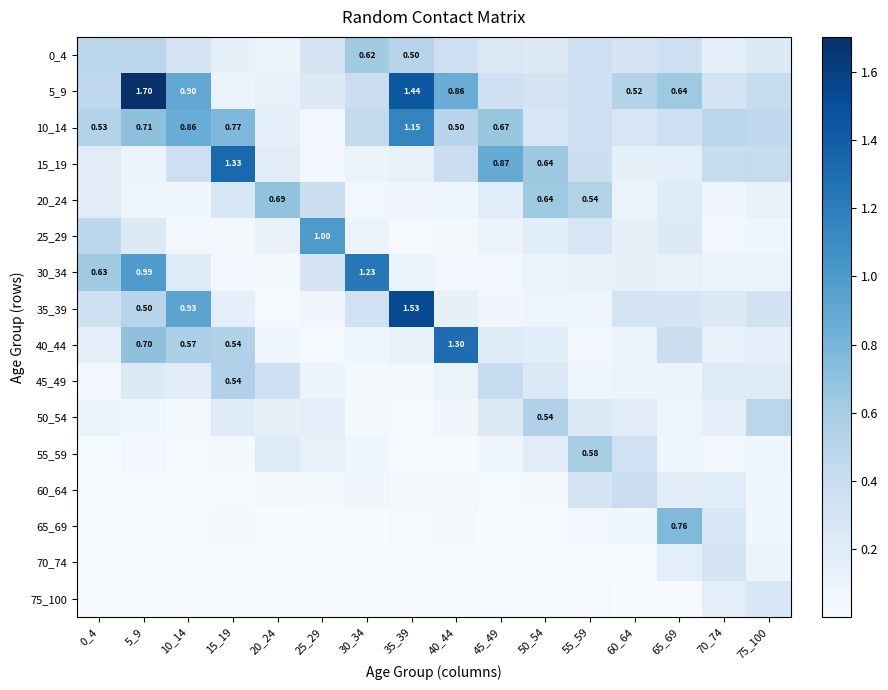

What is the sum of all 30_34 values?

4.3